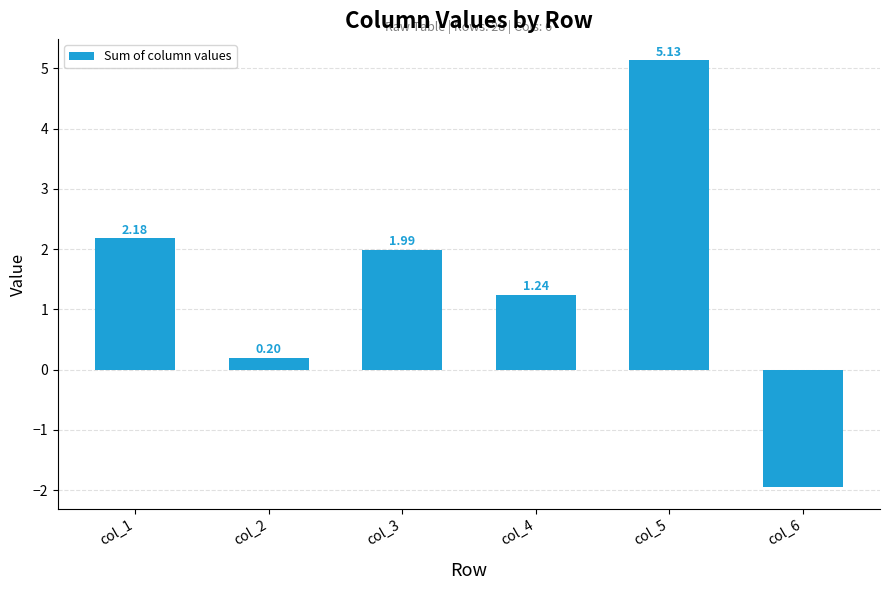

How many values are below zero?

1